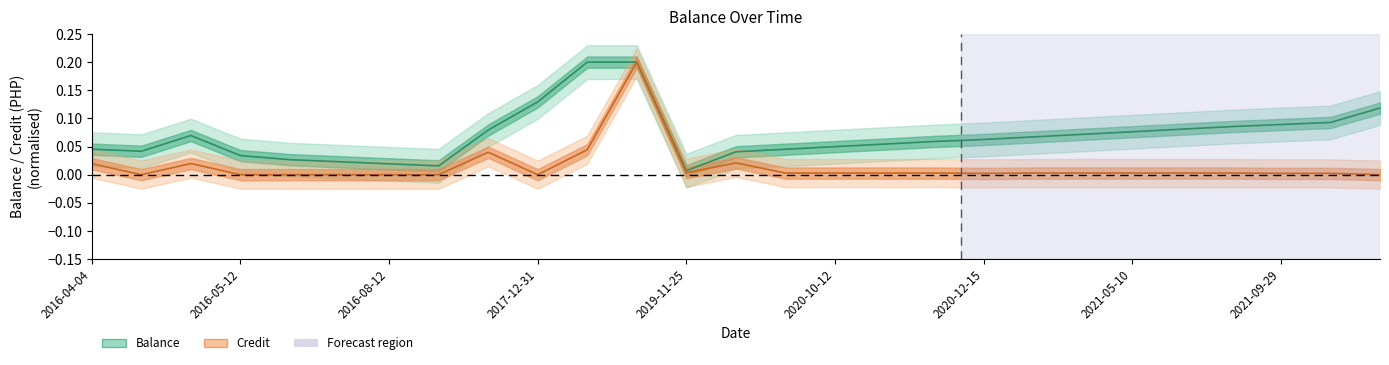

True or false: credit and balance intersect in this chart.

False